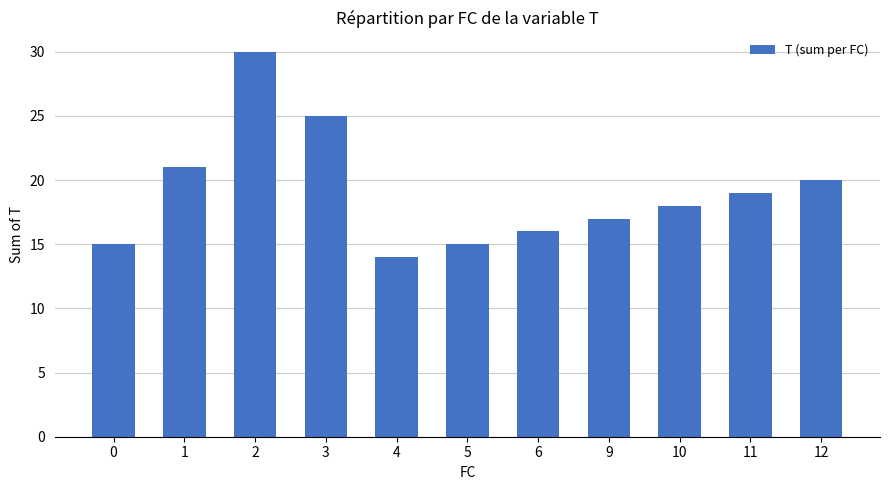

True or false: the data shows 9 at 3.

False